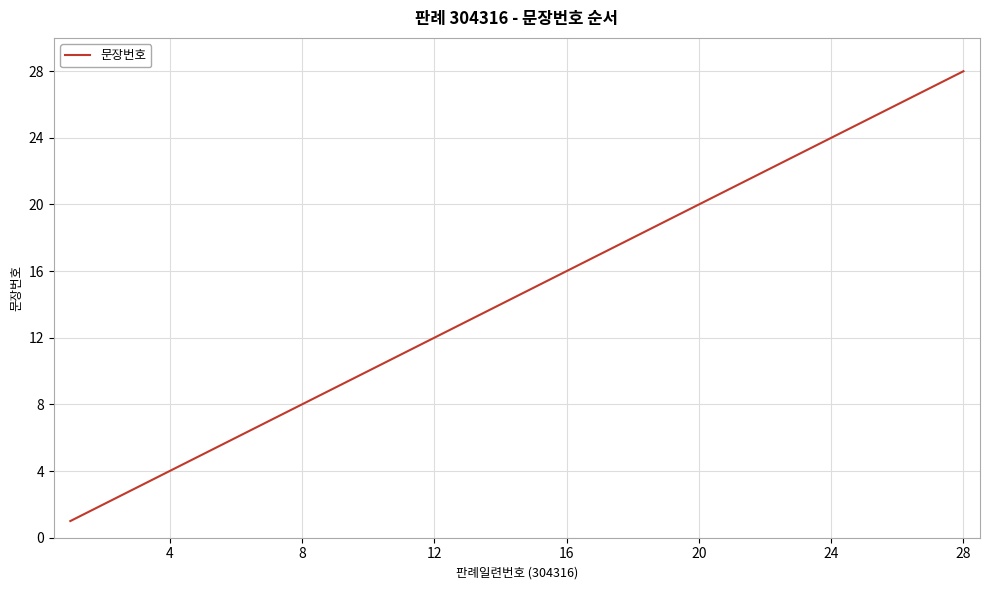

What is the difference between the maximum and minimum values?

27